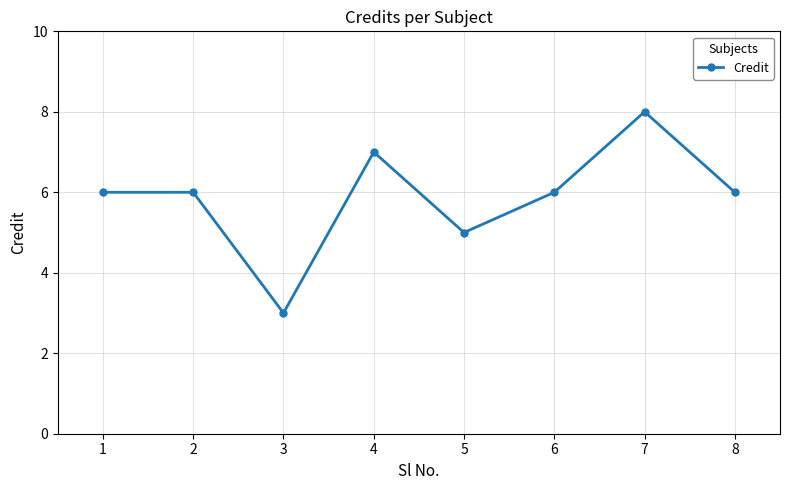

True or false: the data has more than 0 interior local peaks.

True